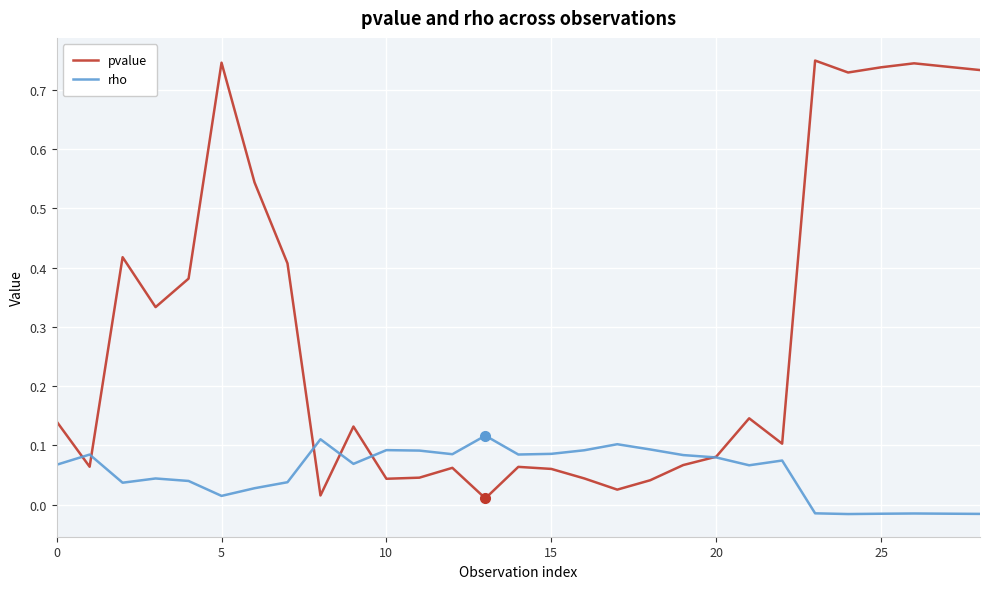

List the series in order of their peak value, lowest first.

rho, pvalue